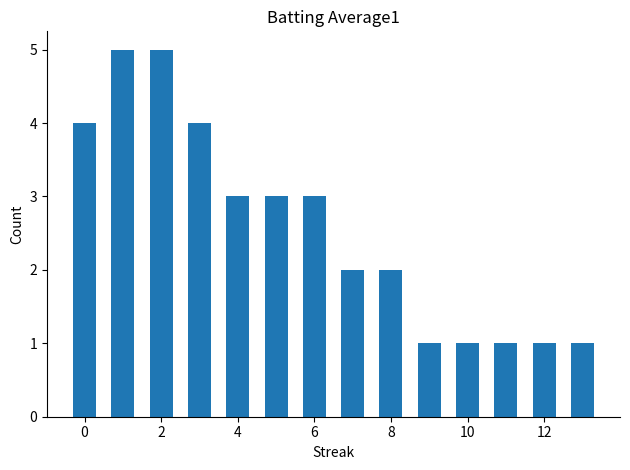

How many series are shown in this chart?

1